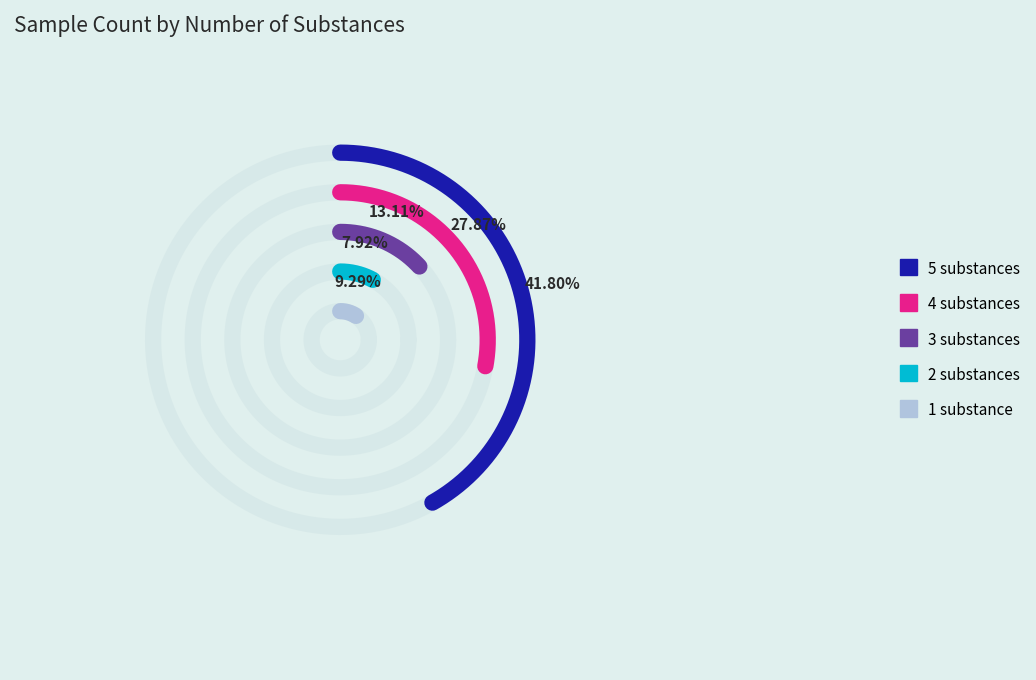

Which slice is the smallest?

2 substances